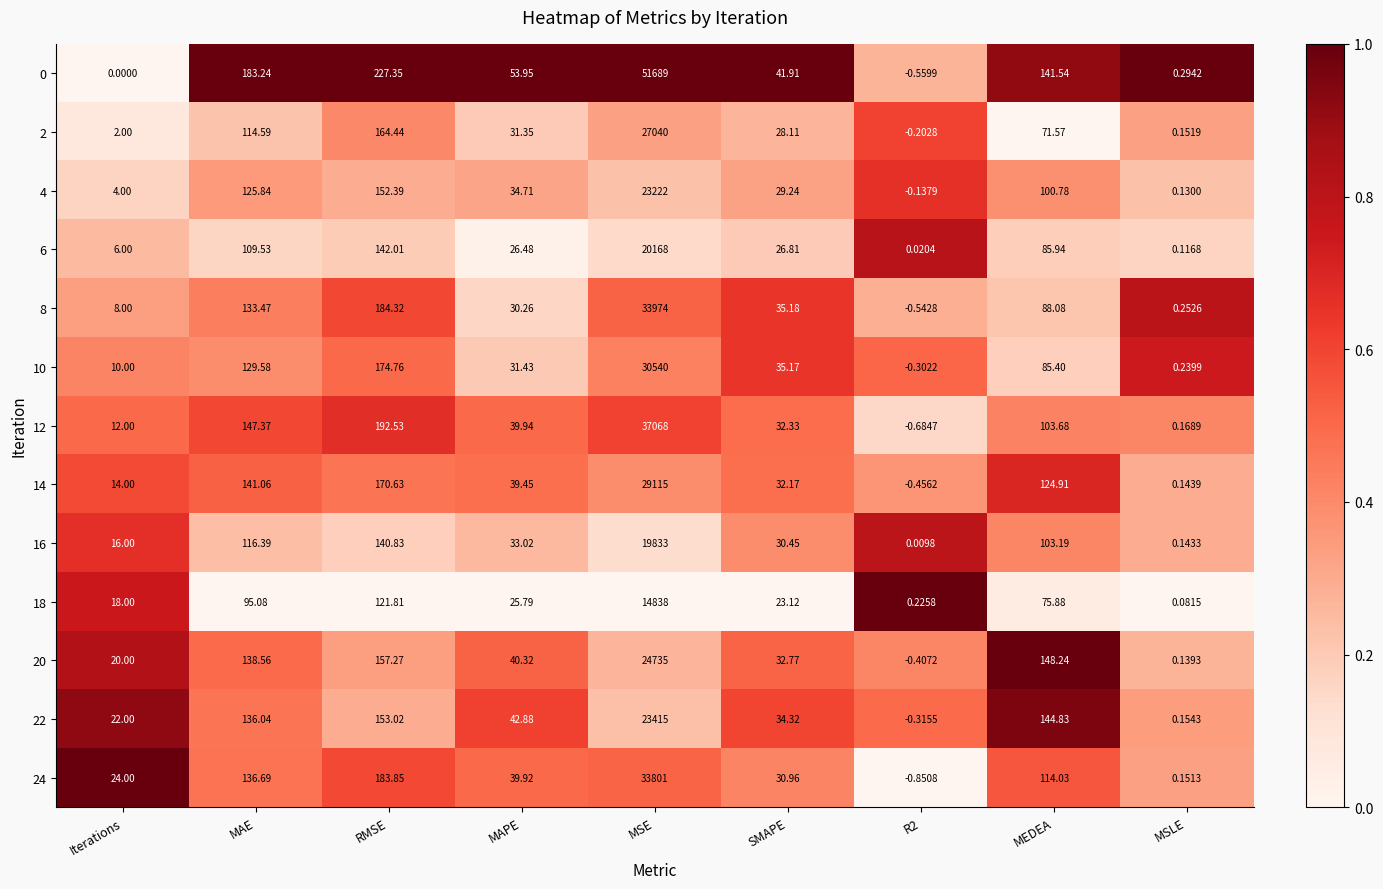

At which label does 0 first exceed 53?

MAE